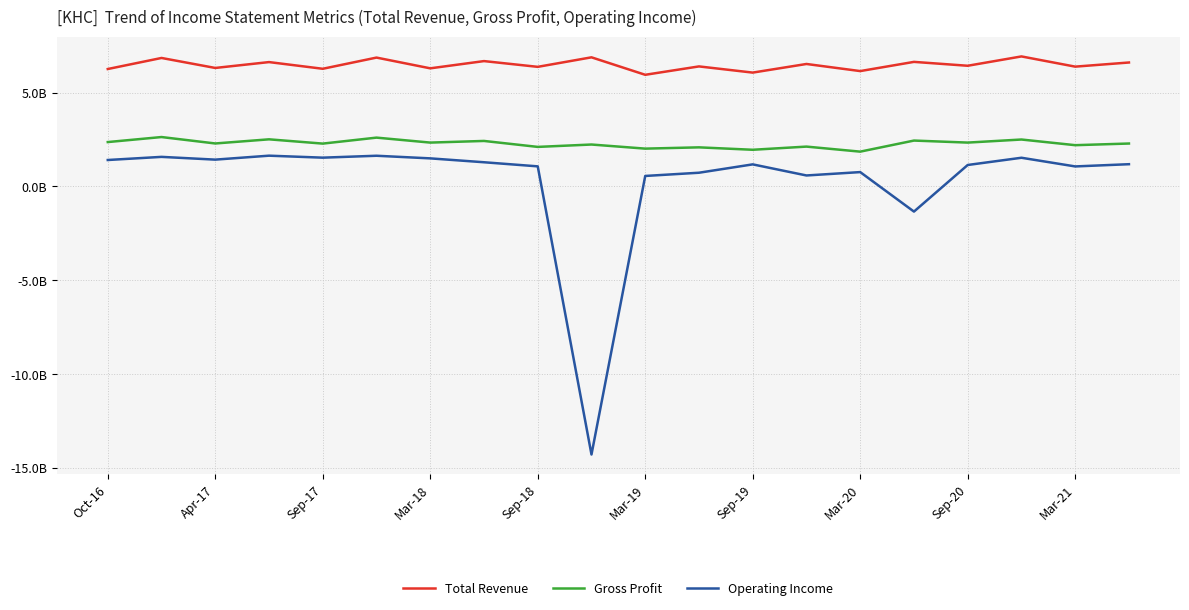

Rank the series by their average value, from highest to lowest.

Total Revenue, Gross Profit, Operating Income